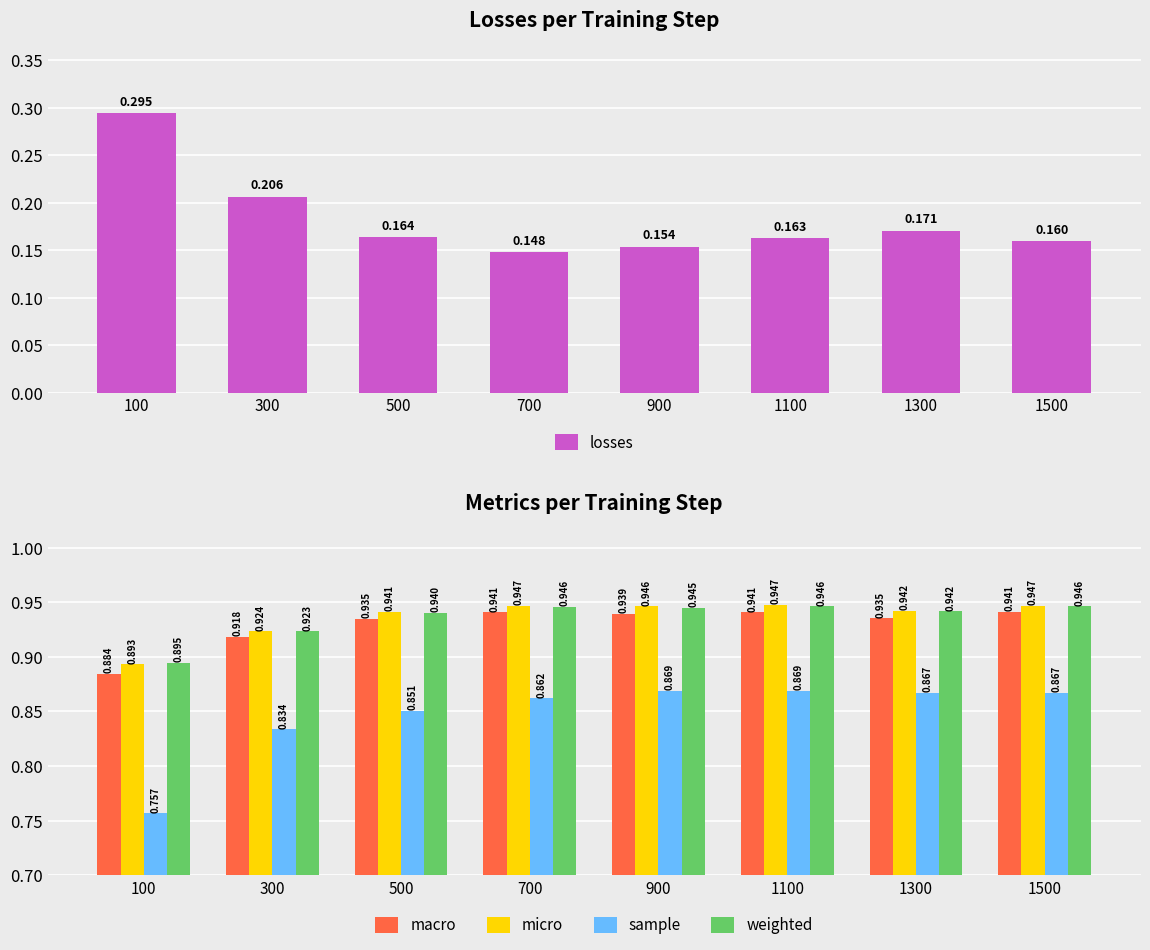

What is the spread (max minus min) of values at 1500?

0.8